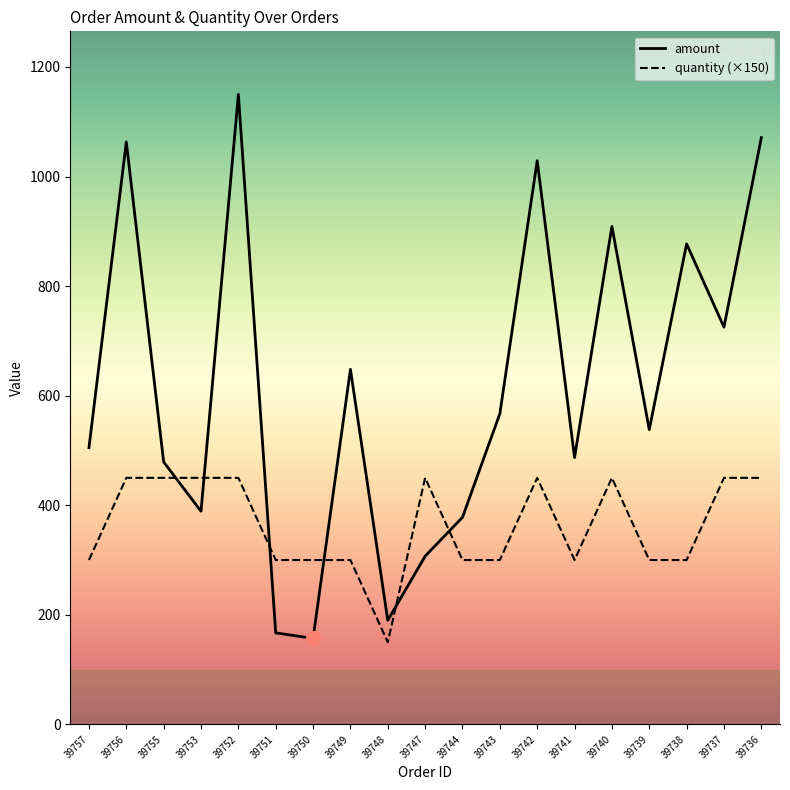

List the series in order of their overall mean, lowest first.

quantity, amount